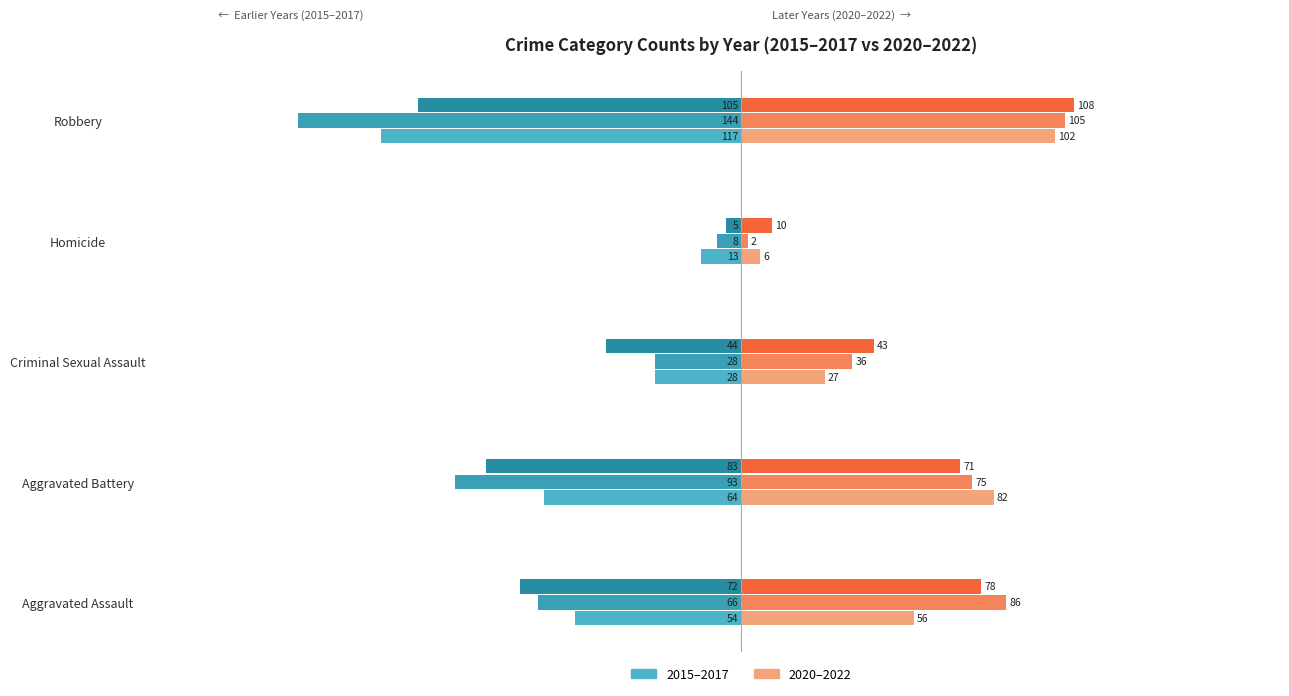

Reading right to left, extract all data points from this chart.

2015: -117	-13	-28	-64	-54
2016: -144	-8	-28	-93	-66
2017: -105	-5	-44	-83	-72
2020: 102	6	27	82	56
2021: 105	2	36	75	86
2022: 108	10	43	71	78